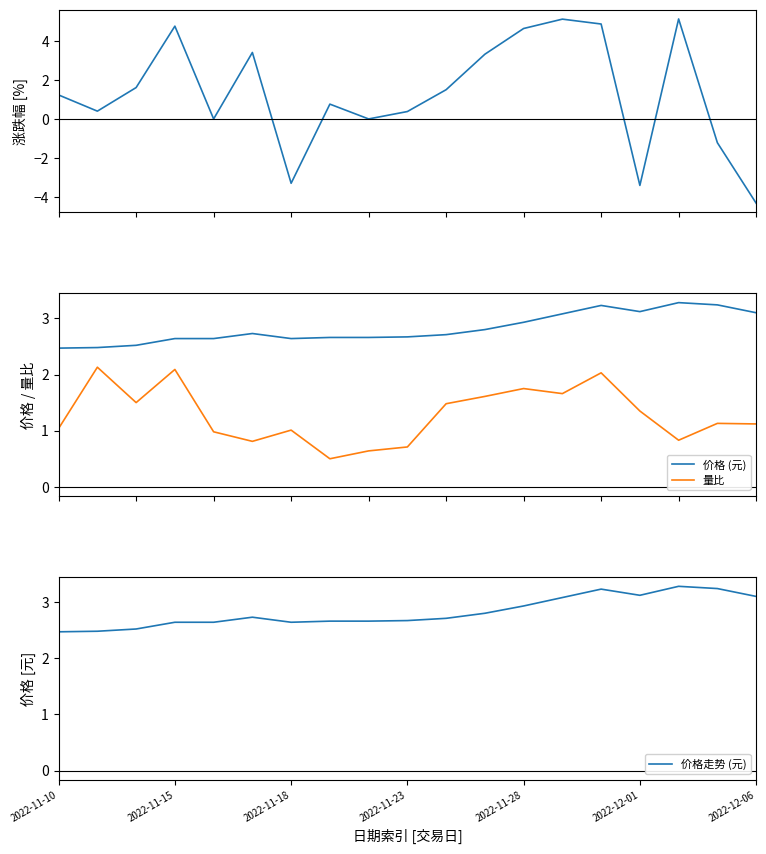

What is the value of the 价格 (元) point at the 13th from the left?

2.9